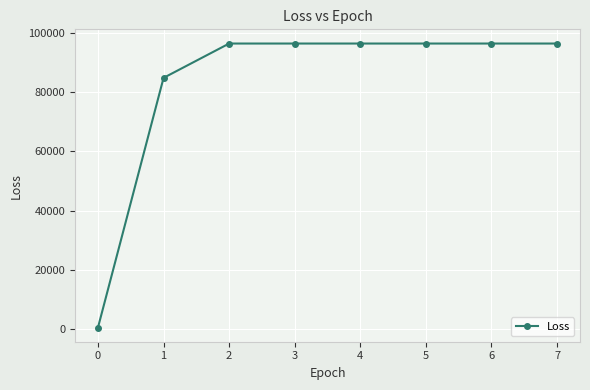

Reading left to right, list all the values displayed in this chart.

0=606.2	1=84804.4	2=96381.0	3=96381.0	4=96381.0	5=96381.0	6=96381.0	7=96381.0